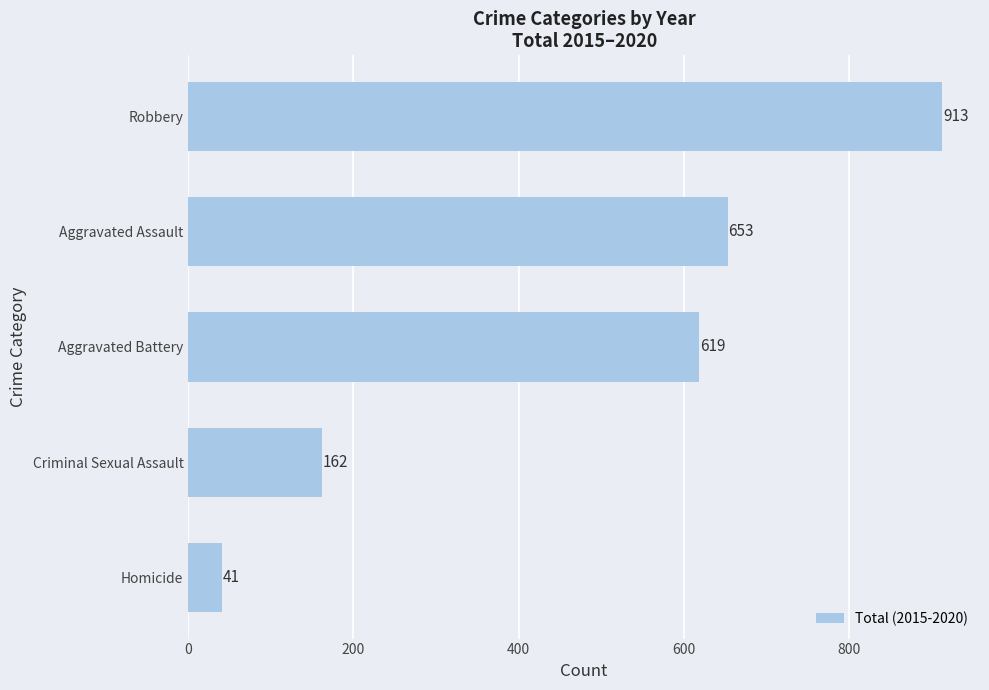

At which label is the value closest to 477?

Aggravated Battery